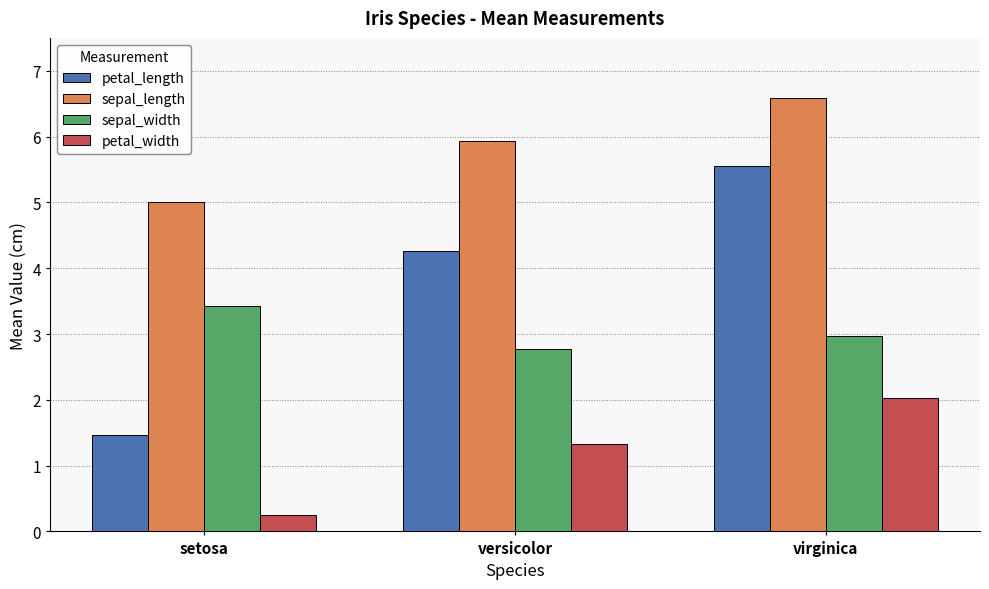

What is the difference between the highest and lowest values at virginica?

4.6